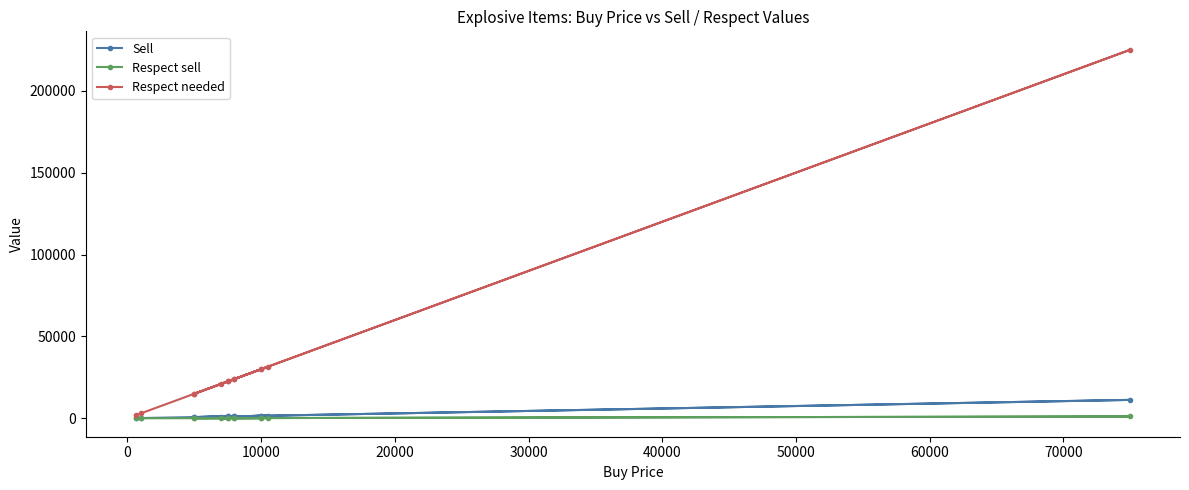

What is the difference between the second highest and minimum values in the Respect needed series?

29700.0